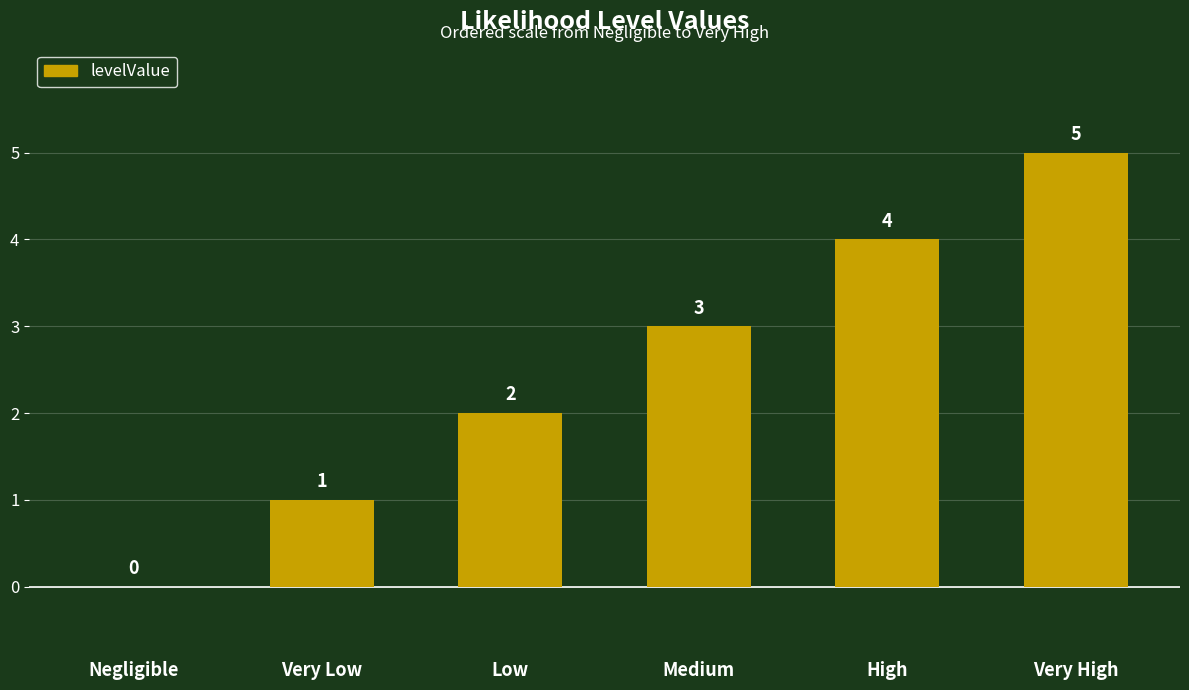

Reading left to right, transcribe all the data shown in this chart.

Negligible=0	Very Low=1	Low=2	Medium=3	High=4	Very High=5